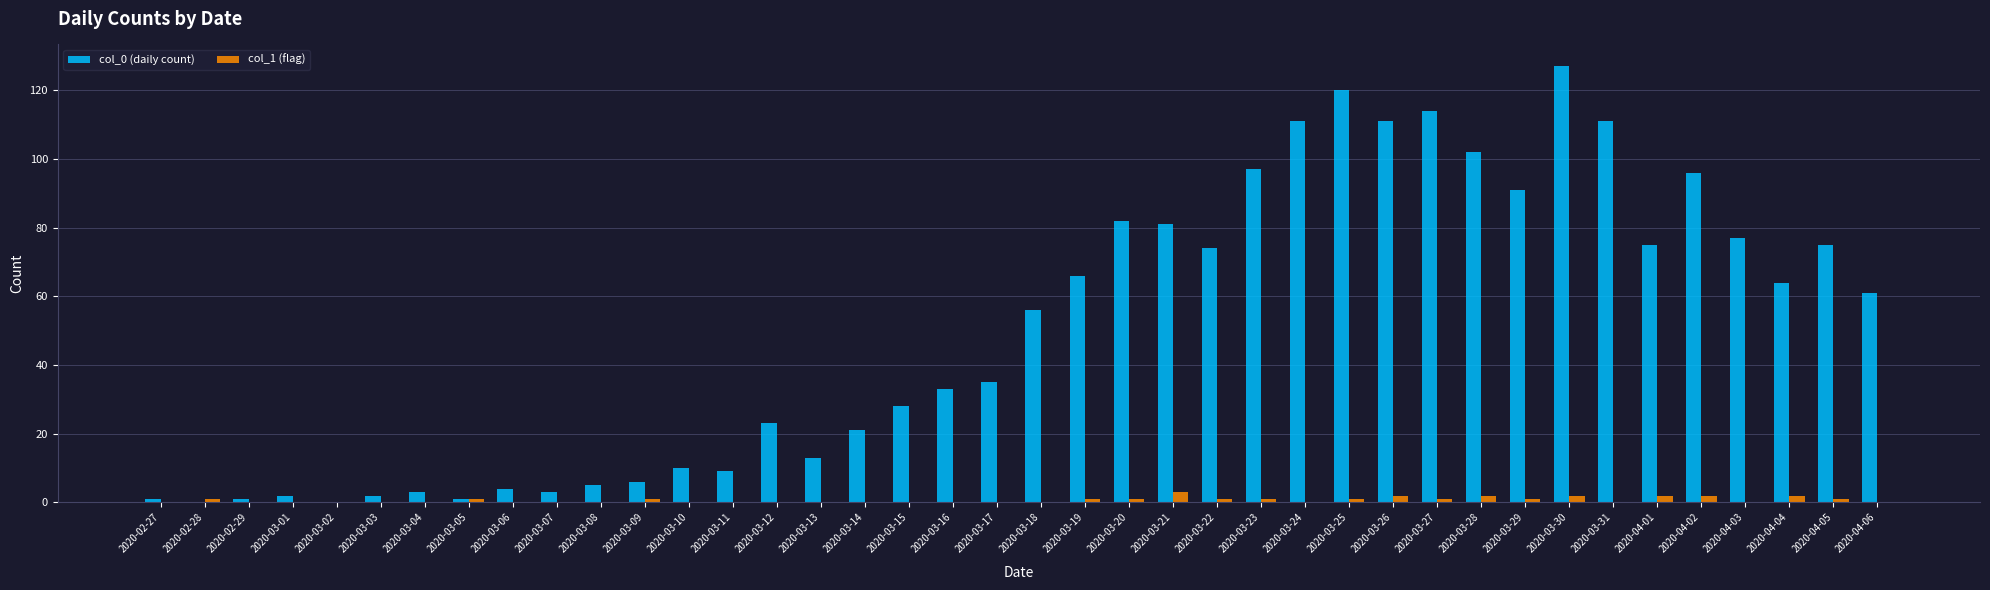

The col_0 (daily count) series shows 53 at 2020-03-31. True or false?

False